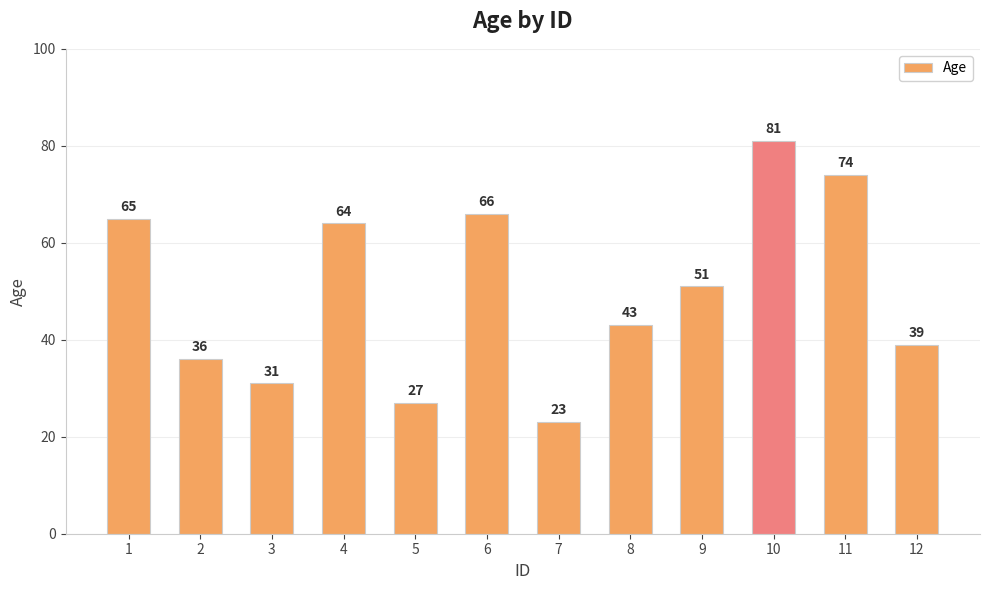

How many bars are there in total?

12